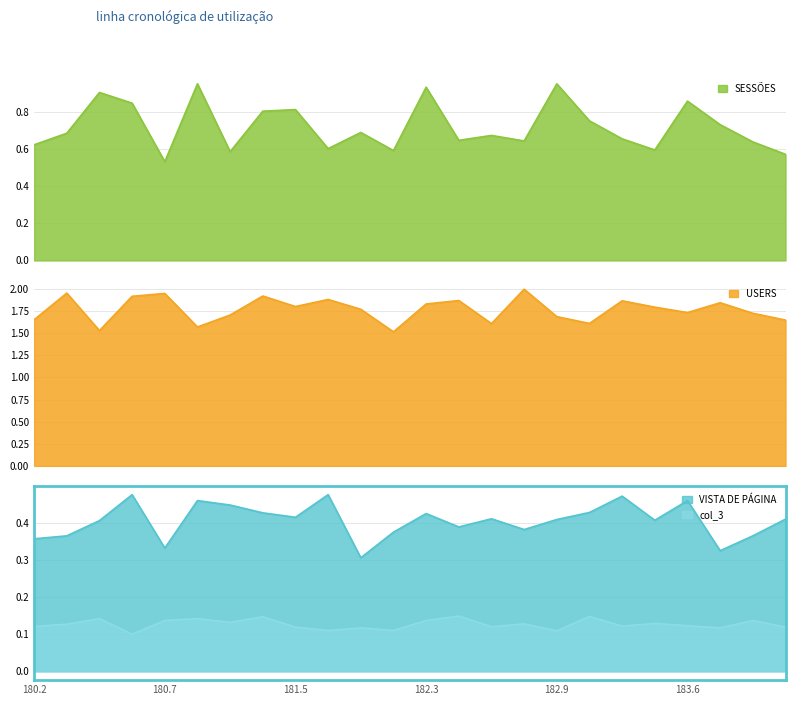

What is the spread (max minus min) of values at 181.7?

1.8